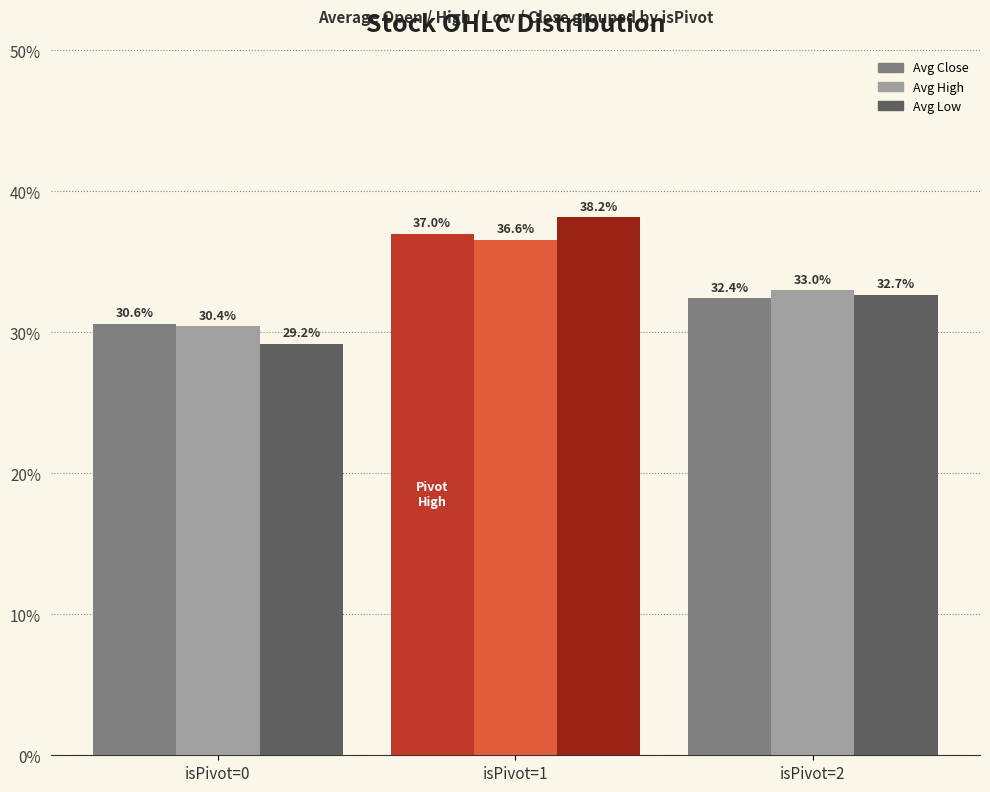

What is the sum of the Avg Low values at isPivot=2 and isPivot=0?

61.8